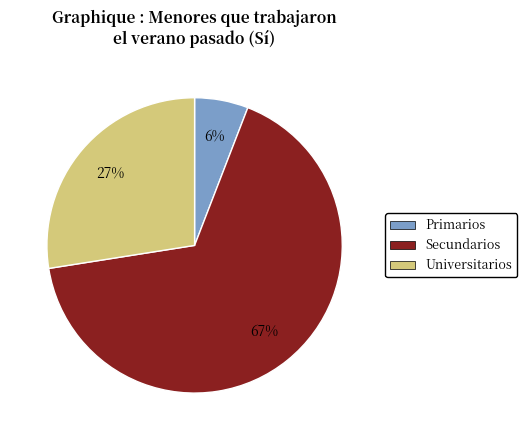

What percentage is the Universitarios slice, to the nearest percent?

27%